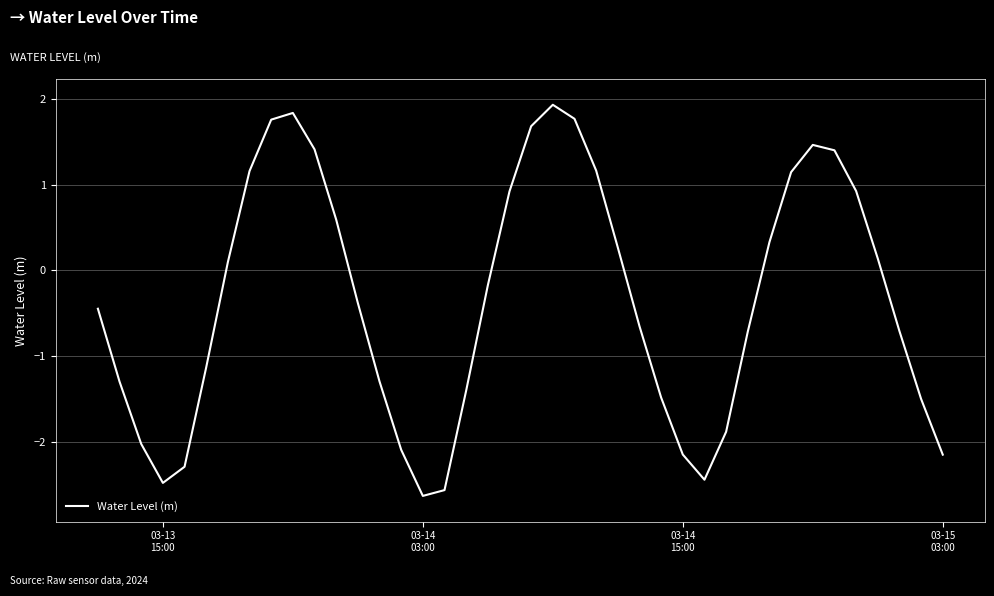

What is the difference between the maximum and minimum values?

4.6